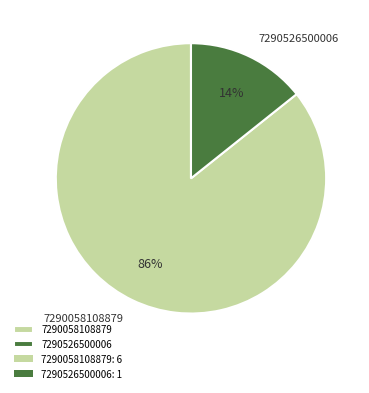

Does 7290526500006 represent more than half of the total?

No